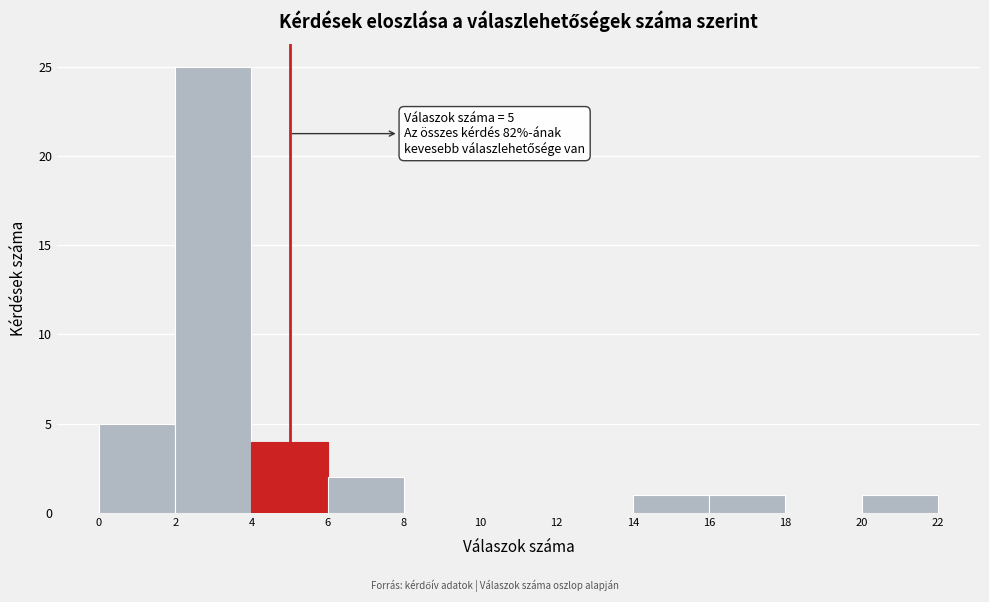

Over which range of the x-axis is the bar tallest?

2 to 4